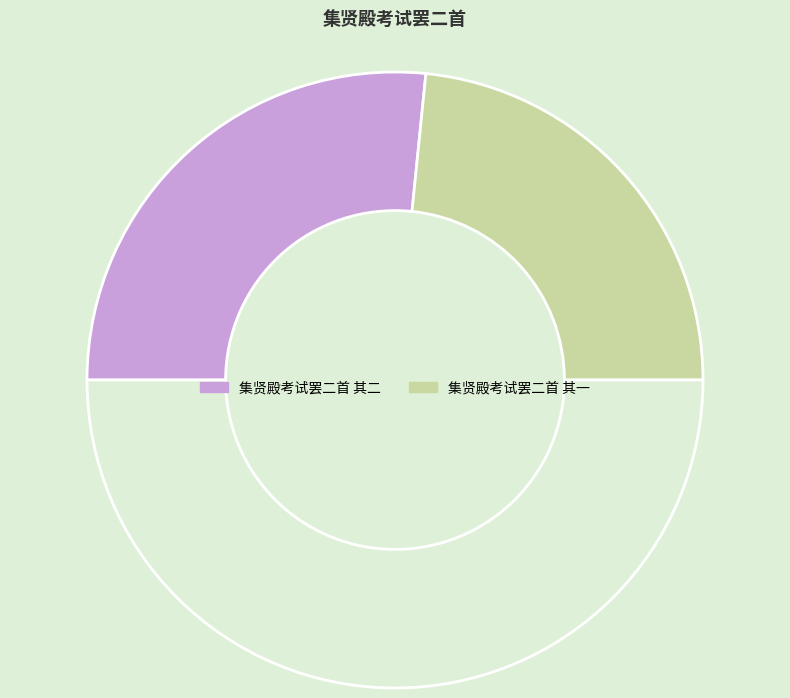

Which slice is the smallest?

集贤殿考试罢二首 其一